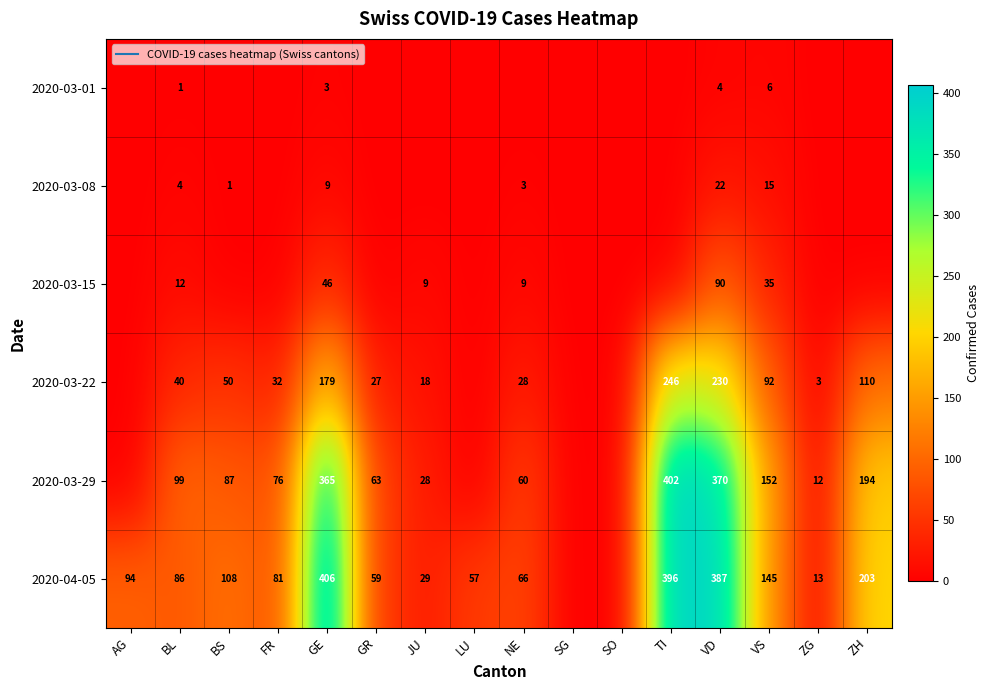

At which category is the sum across all series the highest?

VD